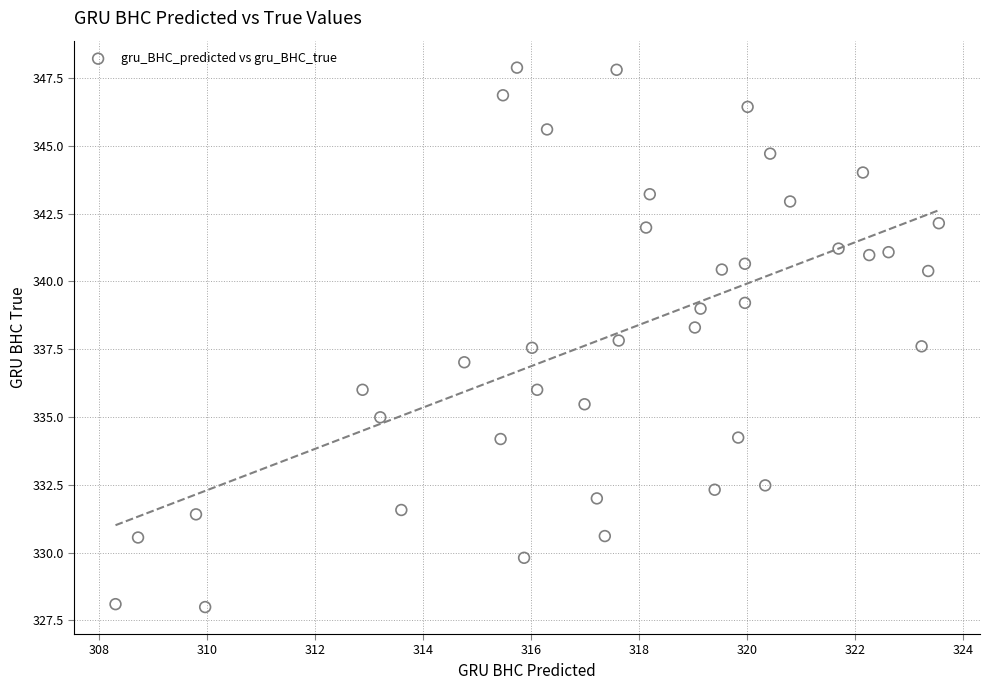

What is the range of Y values (max minus min)?

19.9